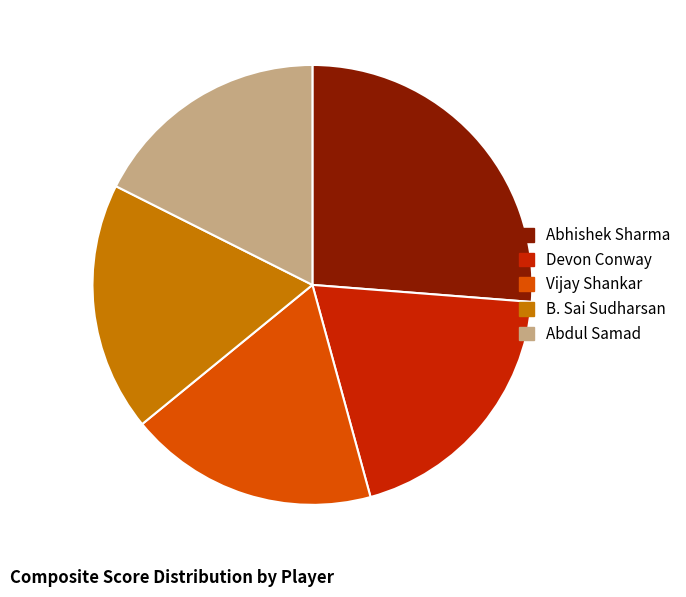

What is the largest slice in the pie chart?

Abhishek Sharma